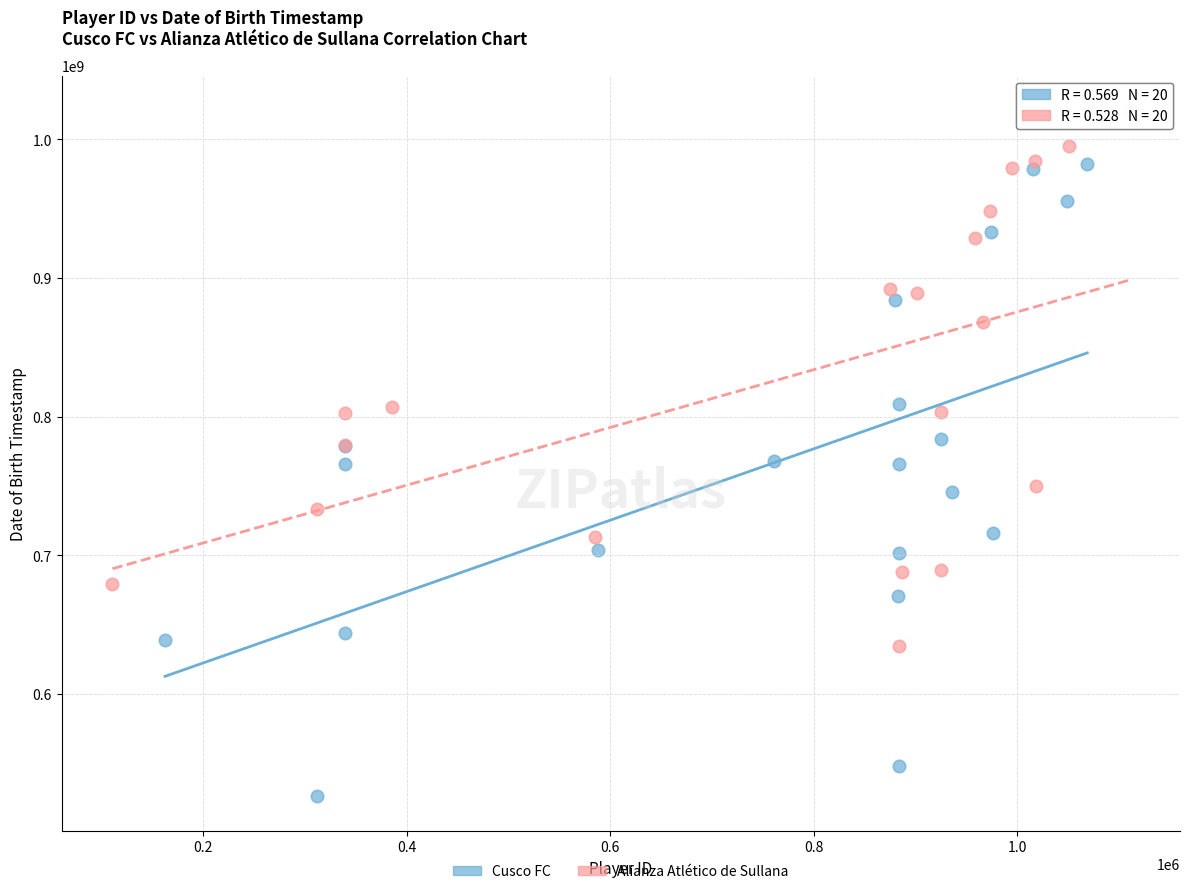

Which series contains the highest Y value?

Alianza Atlético de Sullana